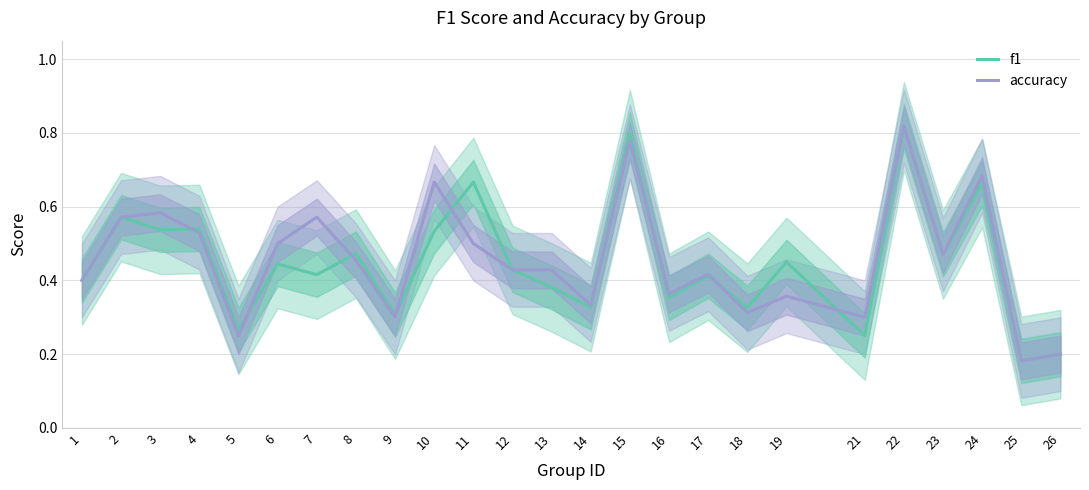

At which label does f1 reach its peak?

22